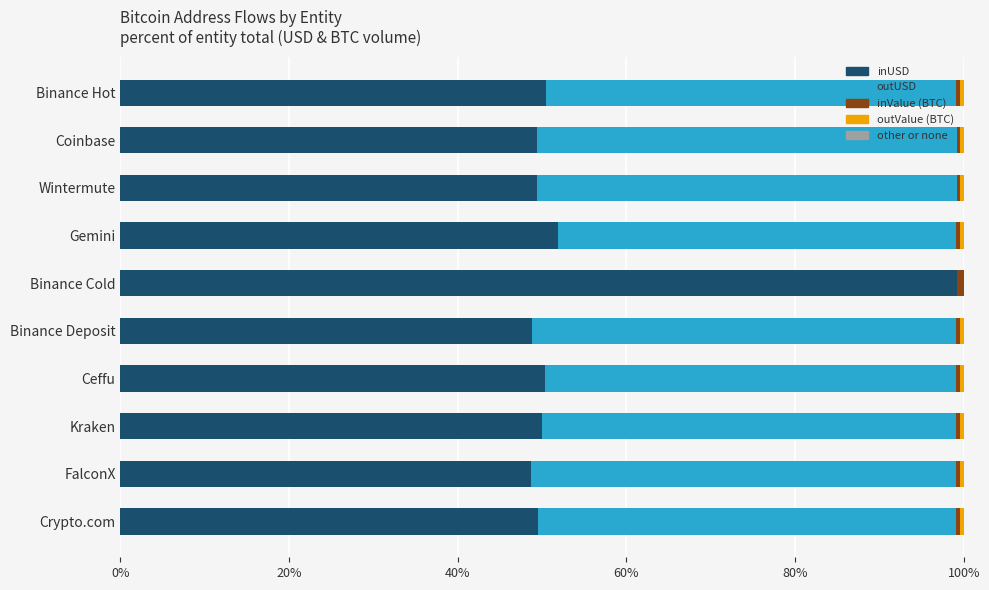

At which label does inUSD reach its peak?

Binance Cold